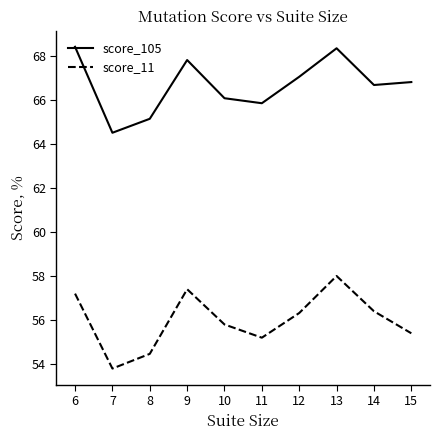

Read the score_11 value at 7.

53.8